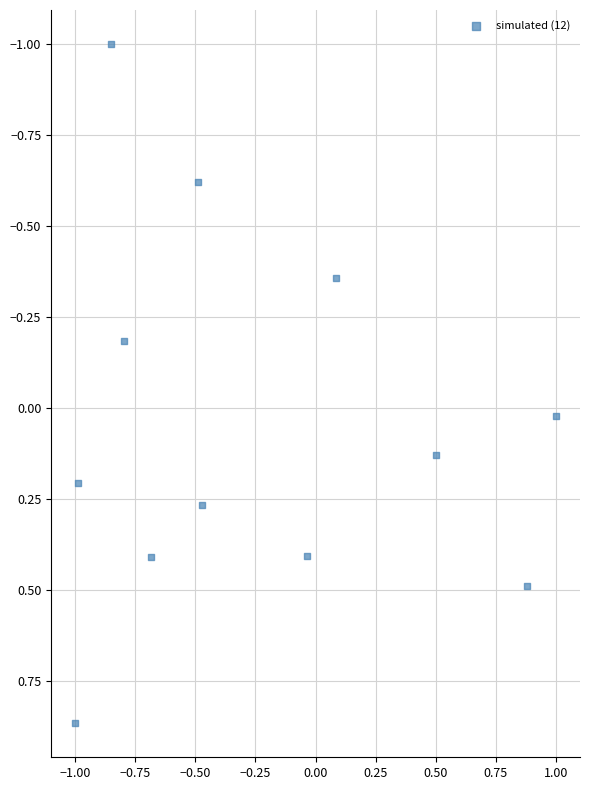

What is the range of Y values (max minus min)?

1.9